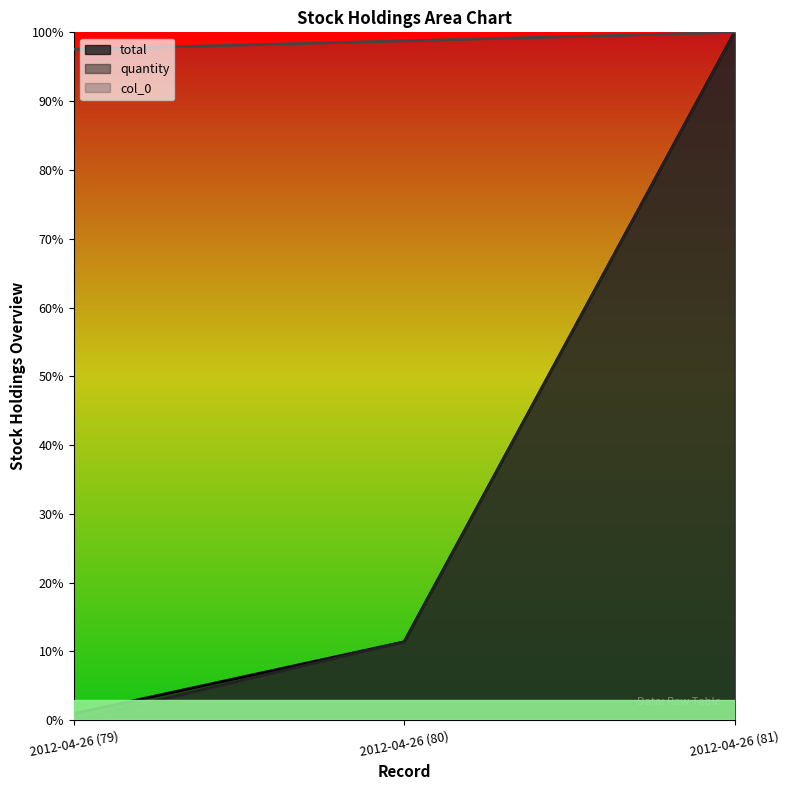

What is the sum of all total values?

1.1